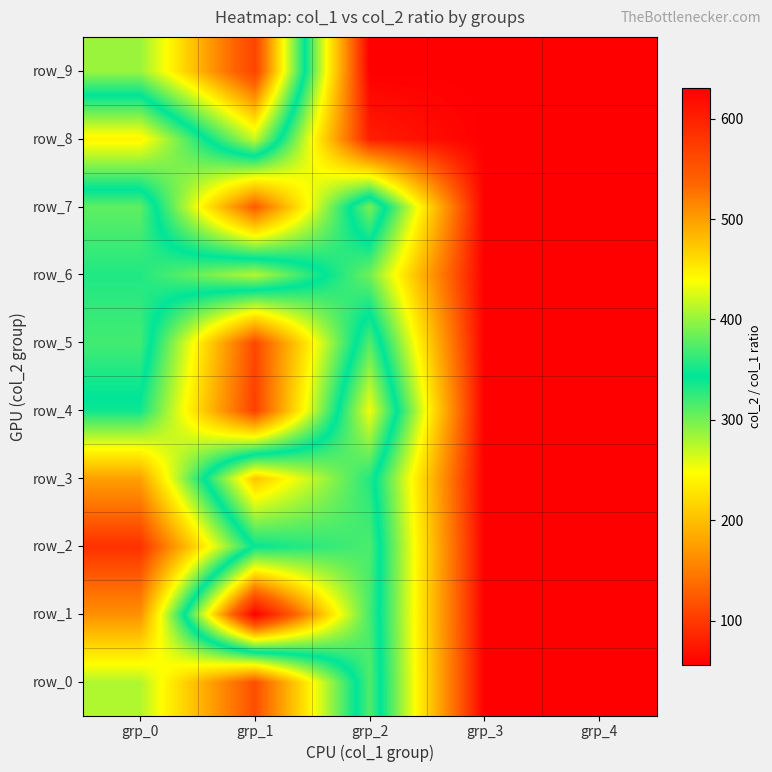

Reading left to right, list all the values displayed in this chart.

row_0: grp_0=277.5	grp_1=114.7	grp_2=373.7	grp_3=56.0	grp_4=56.0
row_1: grp_0=165.4	grp_1=630.9	grp_2=369.3	grp_3=56.0	grp_4=56.0
row_2: grp_0=93.1	grp_1=345.6	grp_2=371.7	grp_3=56.0	grp_4=56.0
row_3: grp_0=177.0	grp_1=475.5	grp_2=356.2	grp_3=56.0	grp_4=56.0
row_4: grp_0=338.0	grp_1=103.4	grp_2=433.9	grp_3=56.0	grp_4=56.0
row_5: grp_0=368.3	grp_1=109.4	grp_2=374.3	grp_3=56.0	grp_4=56.0
row_6: grp_0=355.6	grp_1=411.2	grp_2=301.8	grp_3=56.0	grp_4=56.0
row_7: grp_0=378.8	grp_1=123.5	grp_2=389.2	grp_3=56.0	grp_4=56.0
row_8: grp_0=239.8	grp_1=417.6	grp_2=79.0	grp_3=56.0	grp_4=56.0
row_9: grp_0=400.7	grp_1=566.7	grp_2=56.0	grp_3=56.0	grp_4=56.0